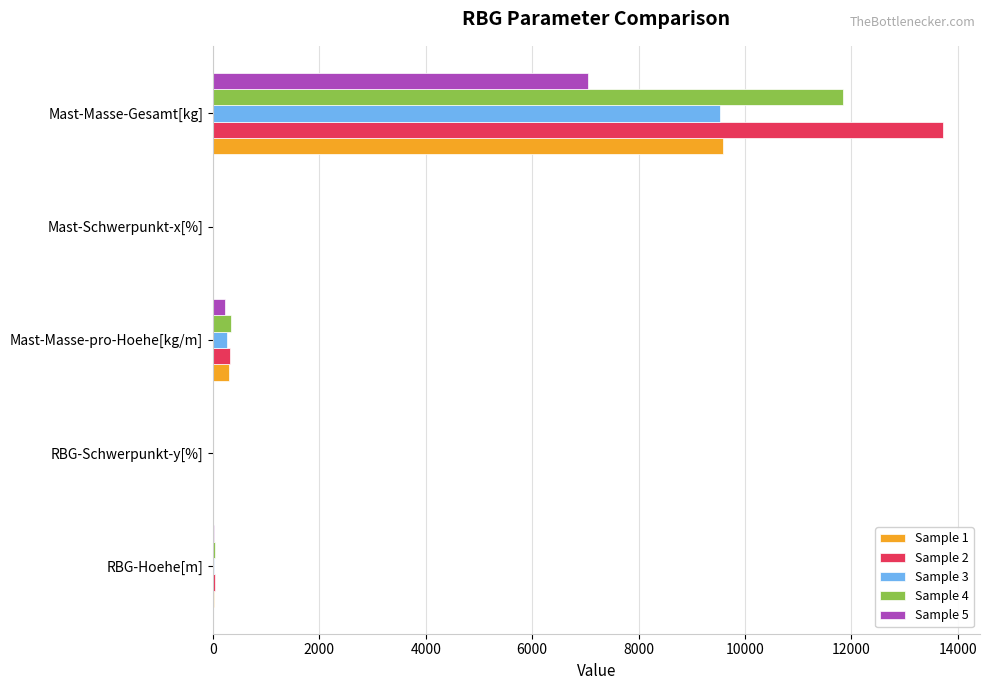

At which category is the sum across all series the highest?

Mast-Masse-Gesamt[kg]